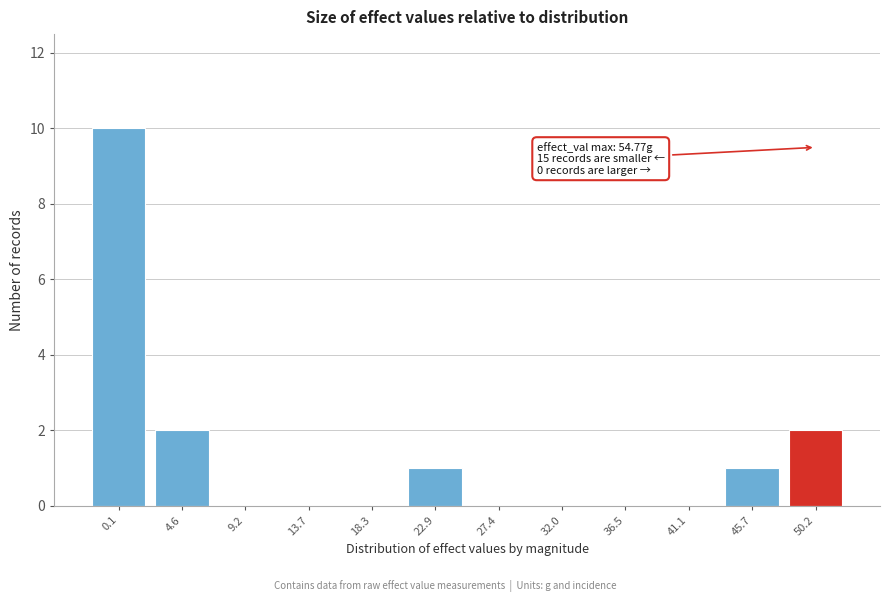

Reading left to right, transcribe all the data shown in this chart.

0.1=10	4.6=2	9.2=0	13.7=0	18.3=0	22.9=1	27.4=0	32.0=0	36.5=0	41.1=0	45.7=1	50.2=2